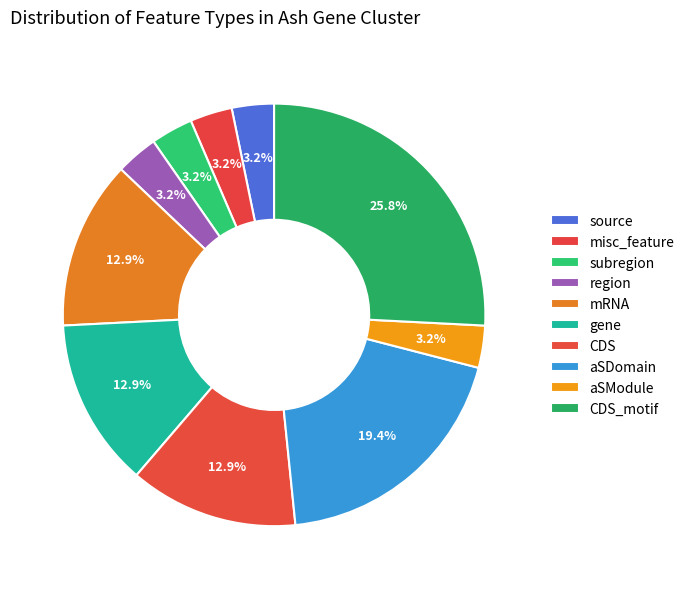

To the nearest percent, what is the average slice percentage?

10%